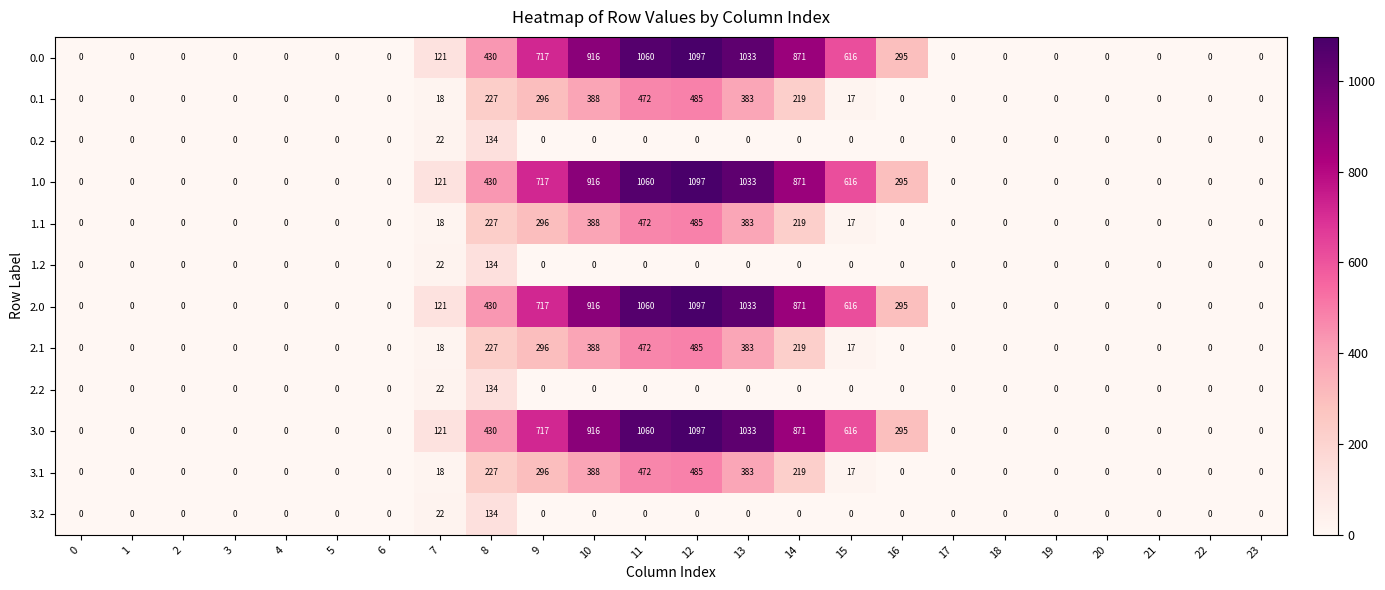

What is the difference between the maximum and minimum values in the 1.1 series?

485